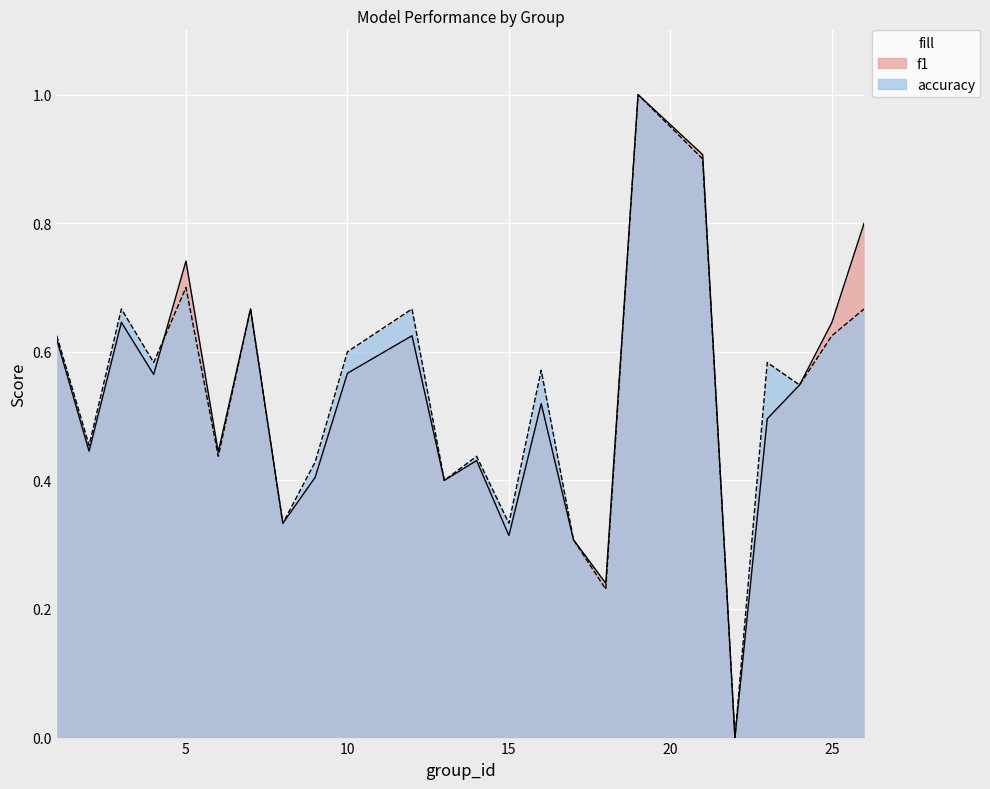

Reading right to left, what are all the values shown in this chart?

f1: 26=0.8	25=0.6	24=0.5	23=0.5	22=0.0	21=0.9	19=1.0	18=0.2	17=0.3	16=0.5	15=0.3	14=0.4	13=0.4	12=0.6	10=0.6	9=0.4	8=0.3	7=0.7	6=0.4	5=0.7	4=0.6	3=0.6	2=0.4	1=0.6
accuracy: 26=0.7	25=0.6	24=0.5	23=0.6	22=0.0	21=0.9	19=1.0	18=0.2	17=0.3	16=0.6	15=0.3	14=0.4	13=0.4	12=0.7	10=0.6	9=0.4	8=0.3	7=0.7	6=0.4	5=0.7	4=0.6	3=0.7	2=0.5	1=0.6